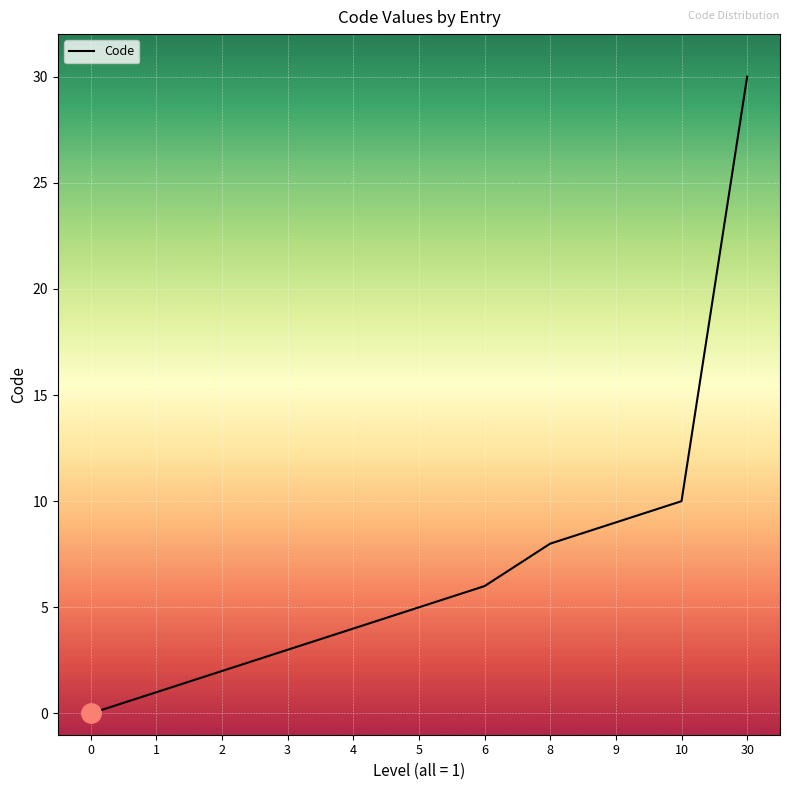

At which category does the chart reach its peak across all series?

30